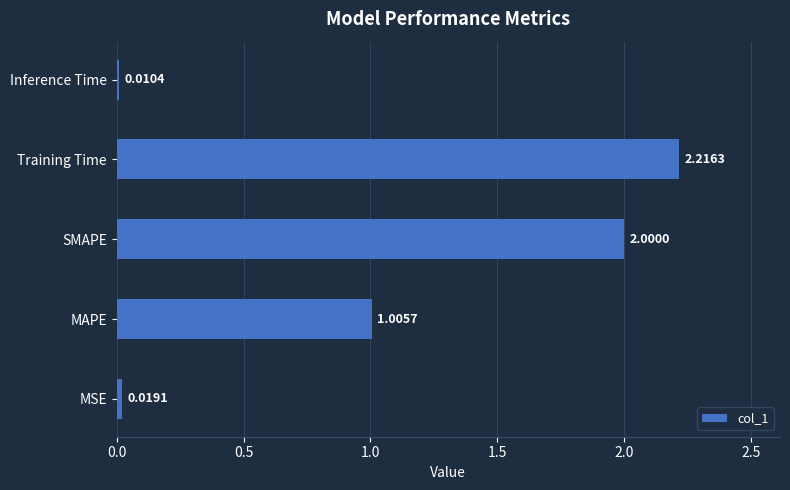

Count the number of categories in the chart.

5